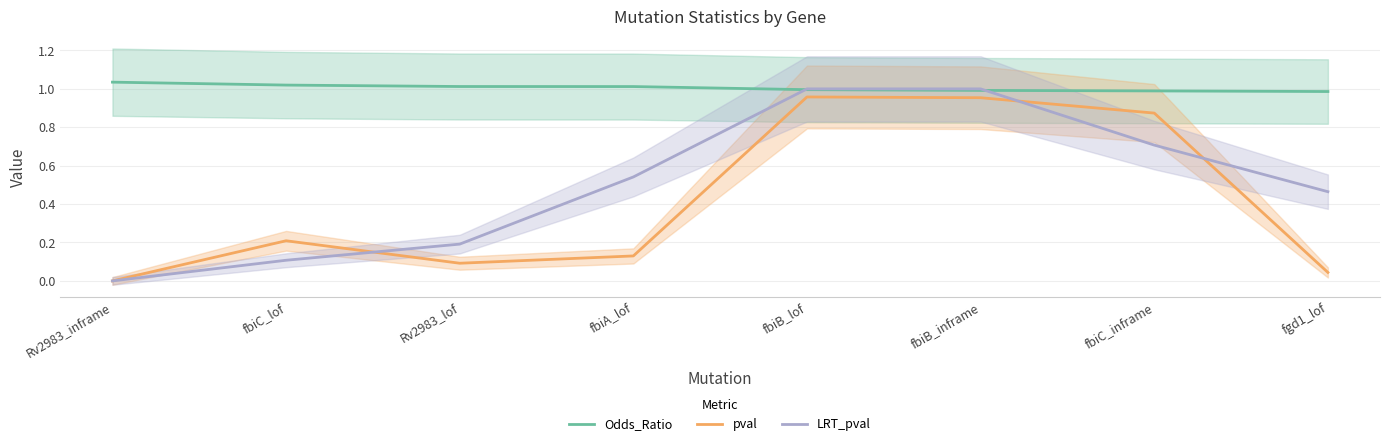

Is the value of Odds_Ratio at fbiC_lof greater than the value of pval at fbiA_lof?

Yes